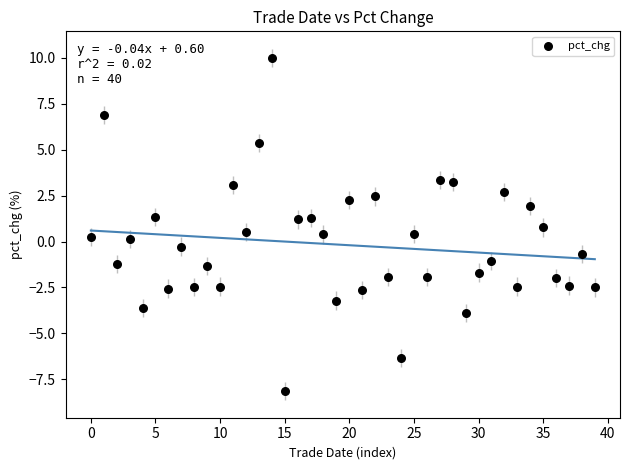

What is the range of Y values (max minus min)?

18.1